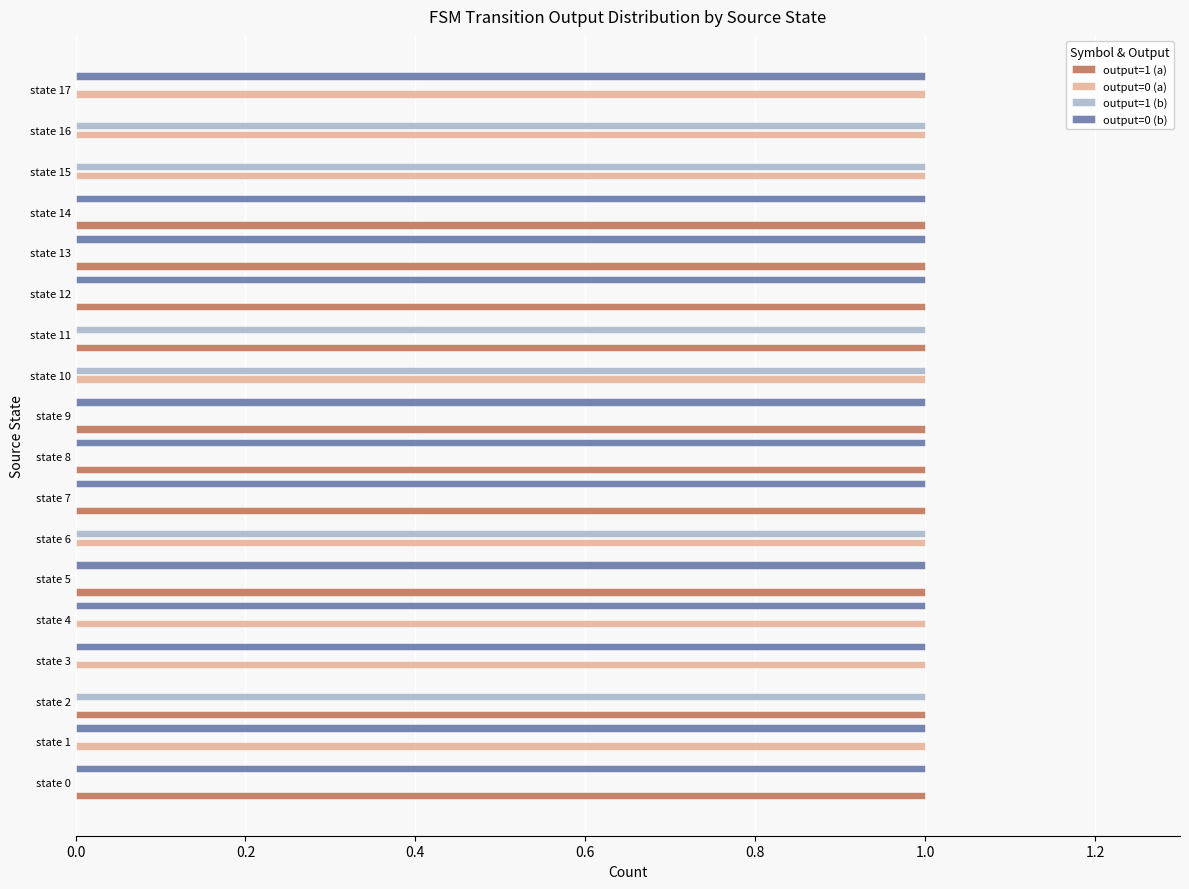

What is the maximum value shown in the chart?

1